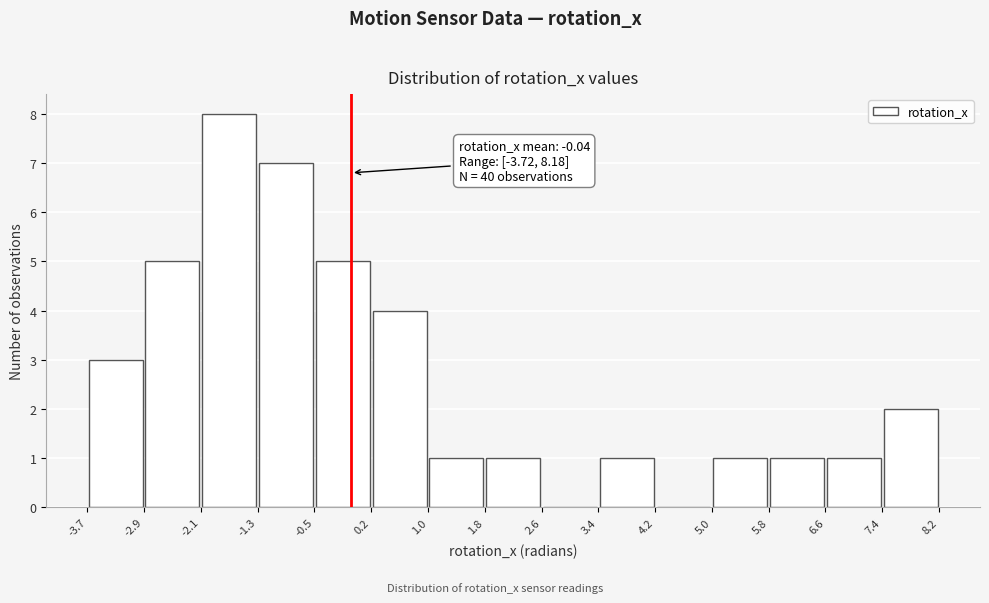

Over which range of the x-axis is the bar tallest?

-2.1 to -1.3